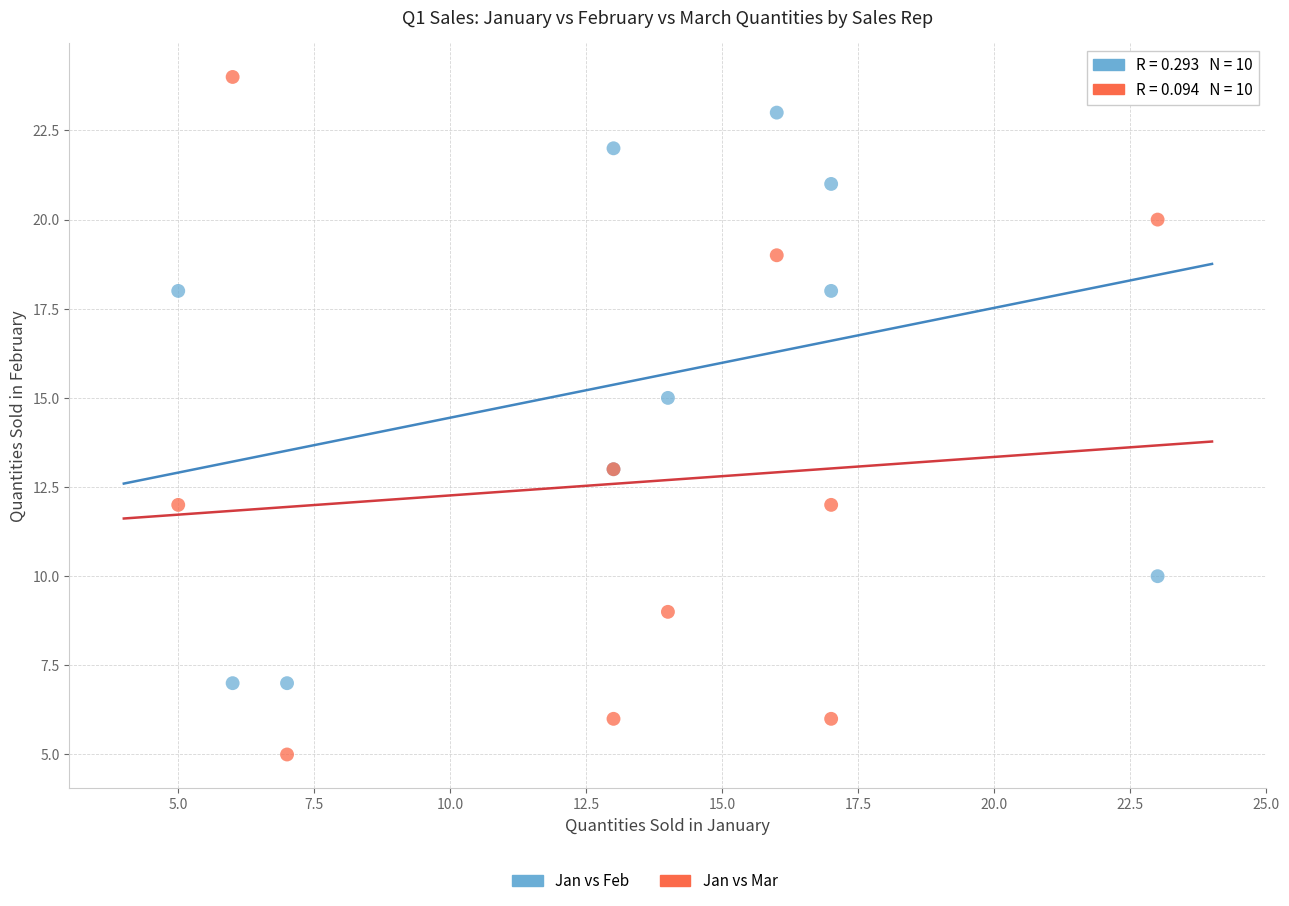

Which series has the widest spread of Y values?

Jan vs Mar